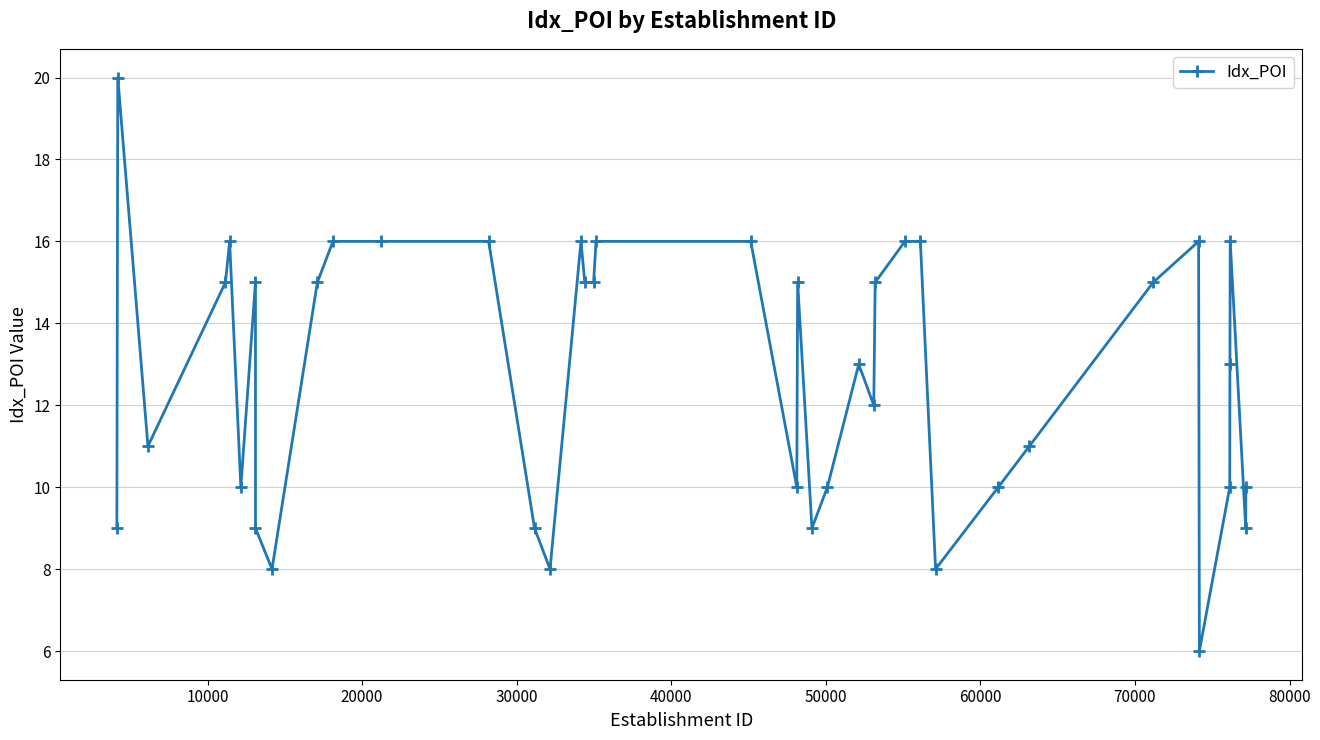

Reading right to left, what are all the values shown in this chart?

10	9	16	13	10	6	16	15	11	10	8	16	16	15	12	13	10	9	15	10	16	16	15	15	16	8	9	16	16	16	15	8	9	15	10	16	15	11	20	9